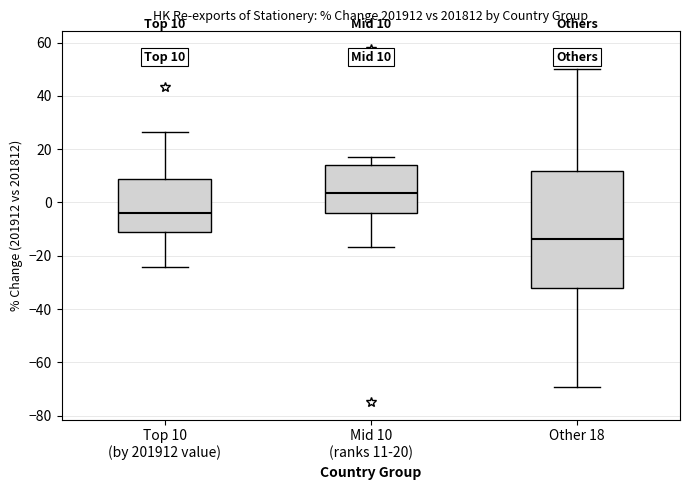

Which box's median line is the highest?

Mid 10 (ranks 11-20)